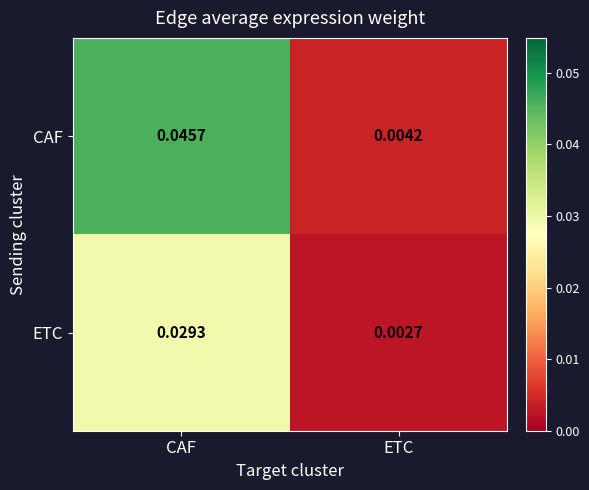

Rank the series by their average value, from lowest to highest.

ETC, CAF